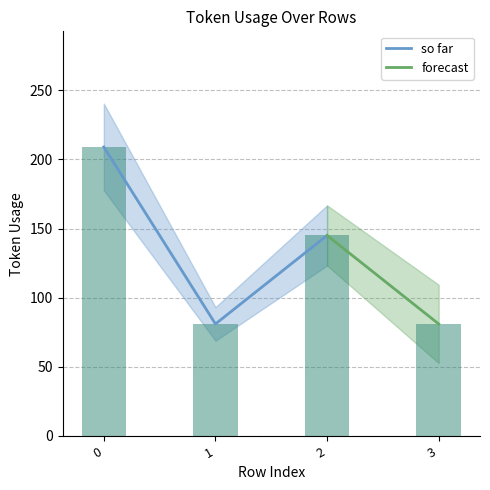

Between 1 and 2, which is larger?

2